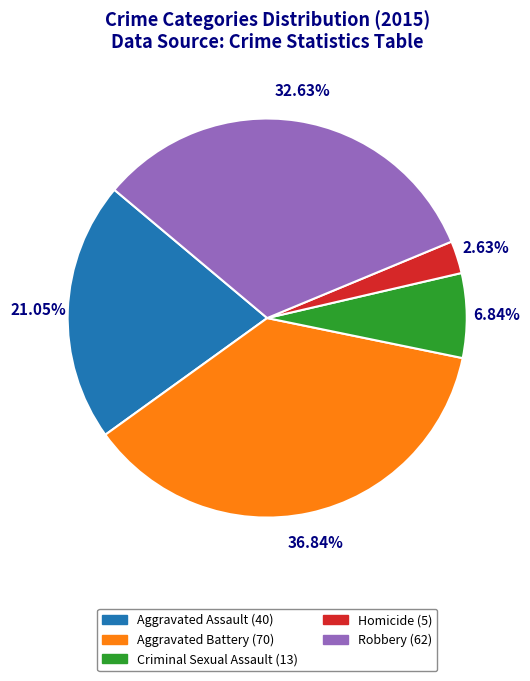

Which has a higher value, Aggravated Battery or Criminal Sexual Assault?

Aggravated Battery